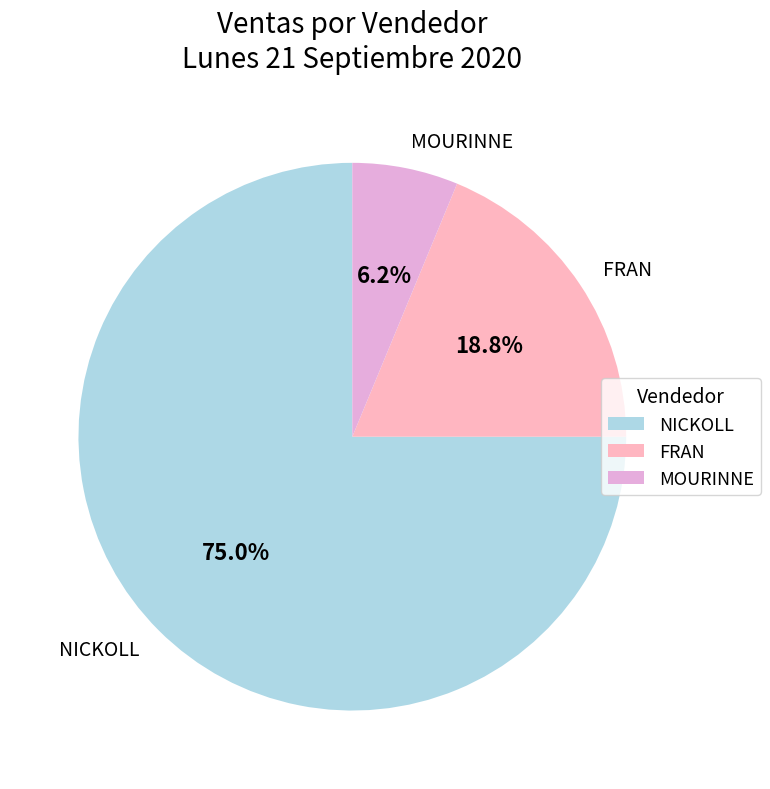

The FRAN slice represents 31% of the pie. True or false?

False